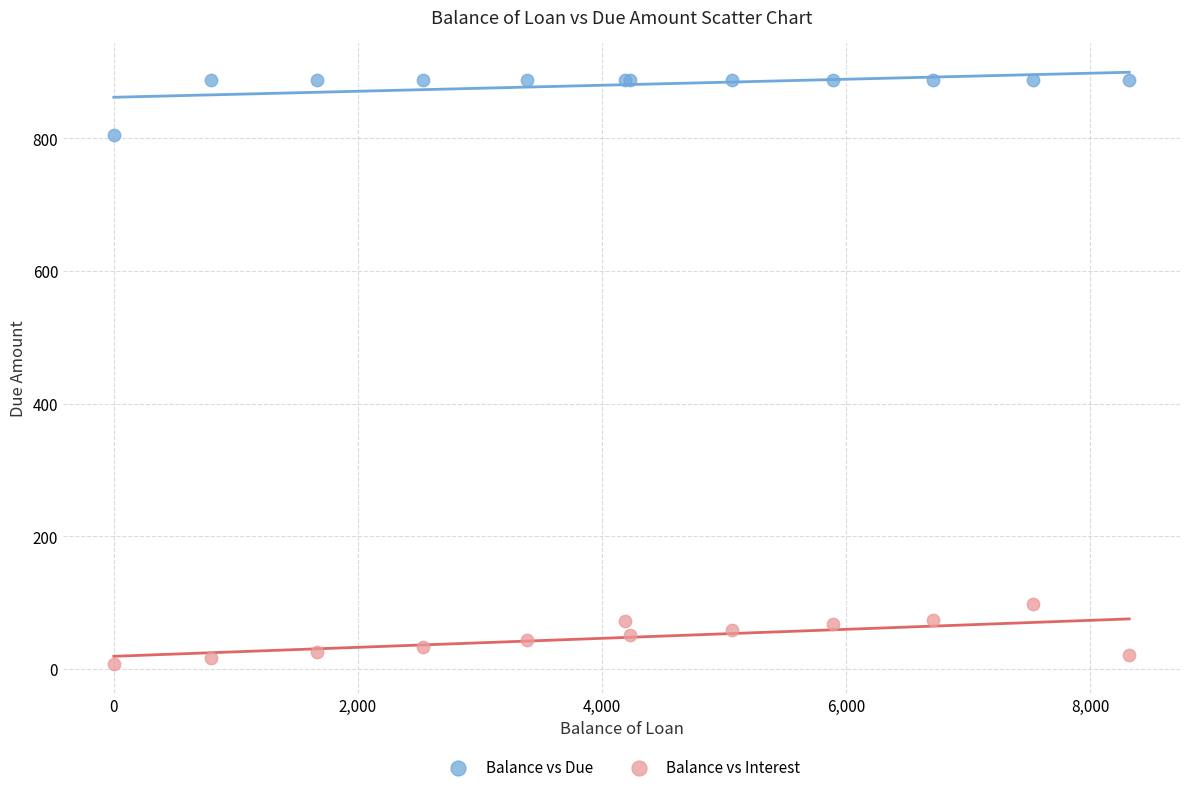

Which series reaches the maximum Y coordinate?

Balance vs Due